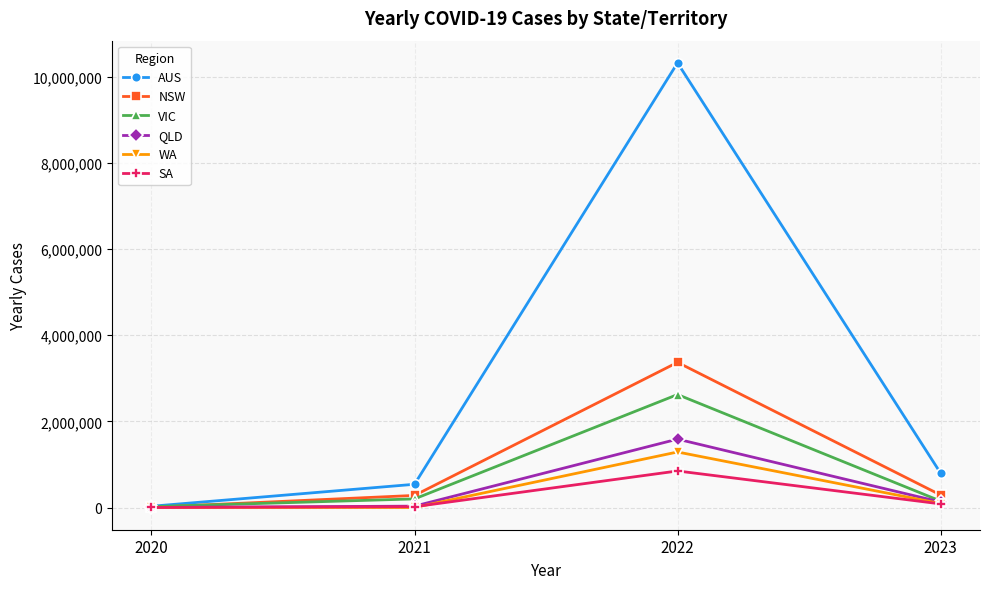

At which category is the sum across all series the highest?

2022